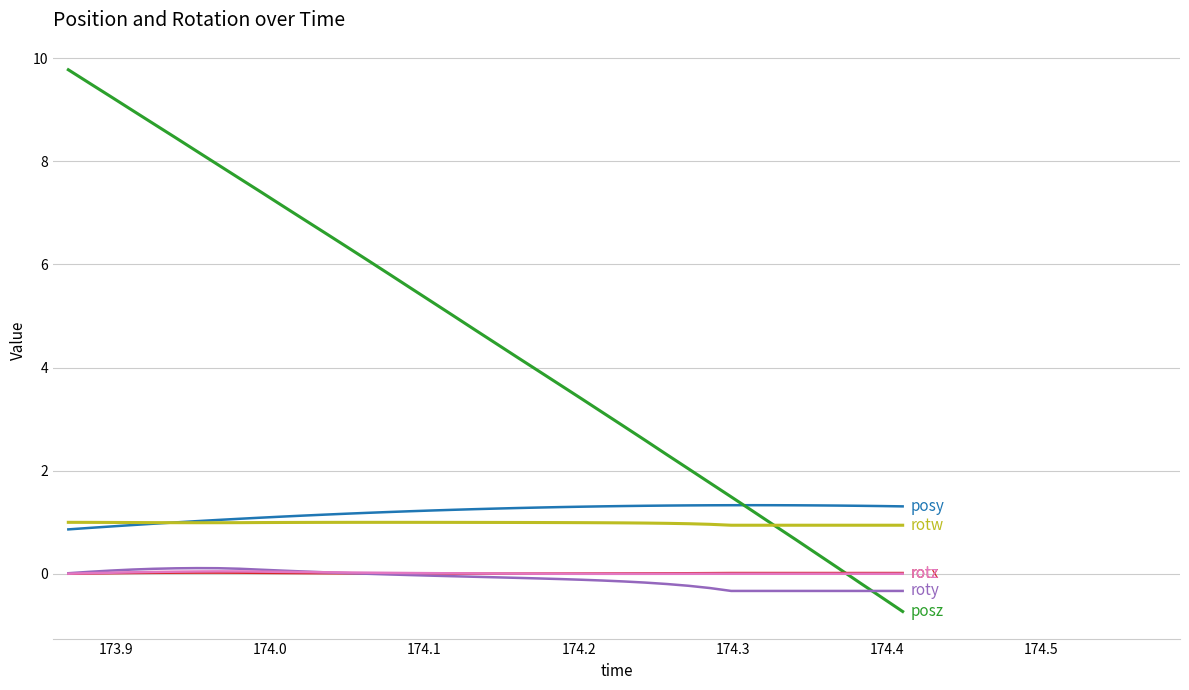

What is the minimum value shown in the chart?

-0.7